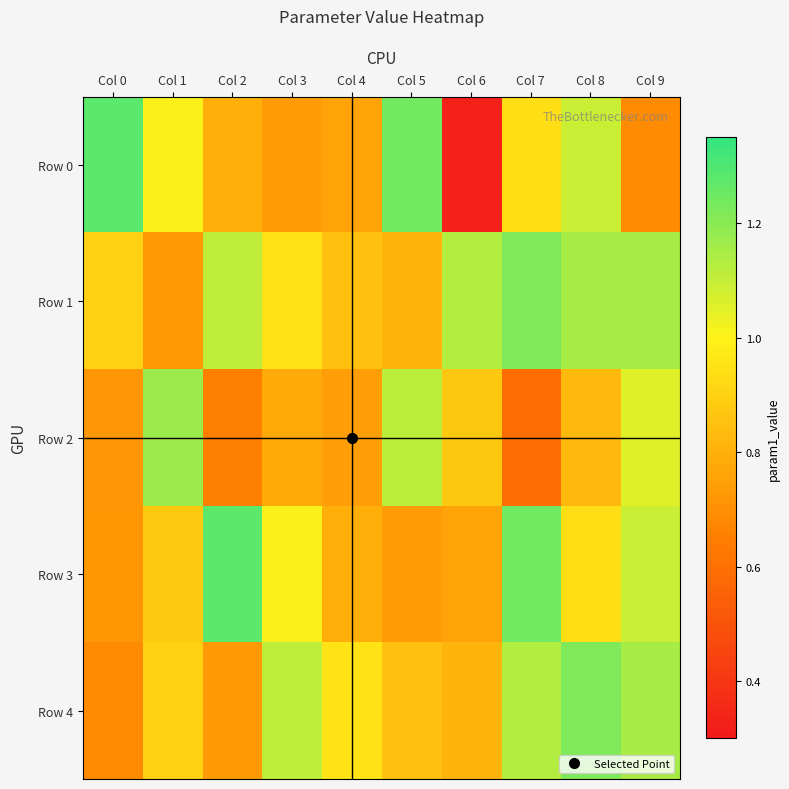

At which category is the sum across all series the highest?

Col 8